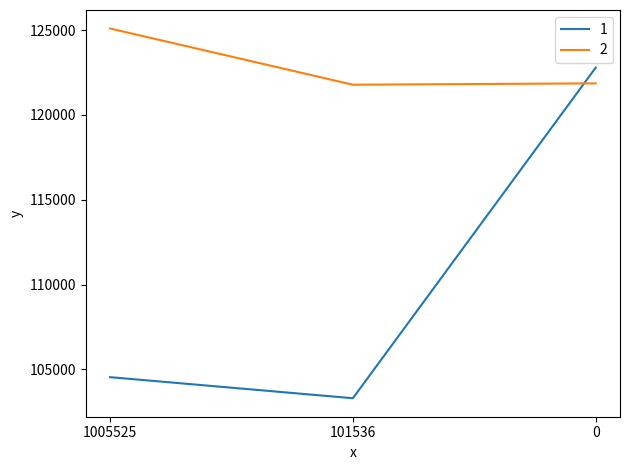

Is it true that 1 equals 103305 at 101536?

True